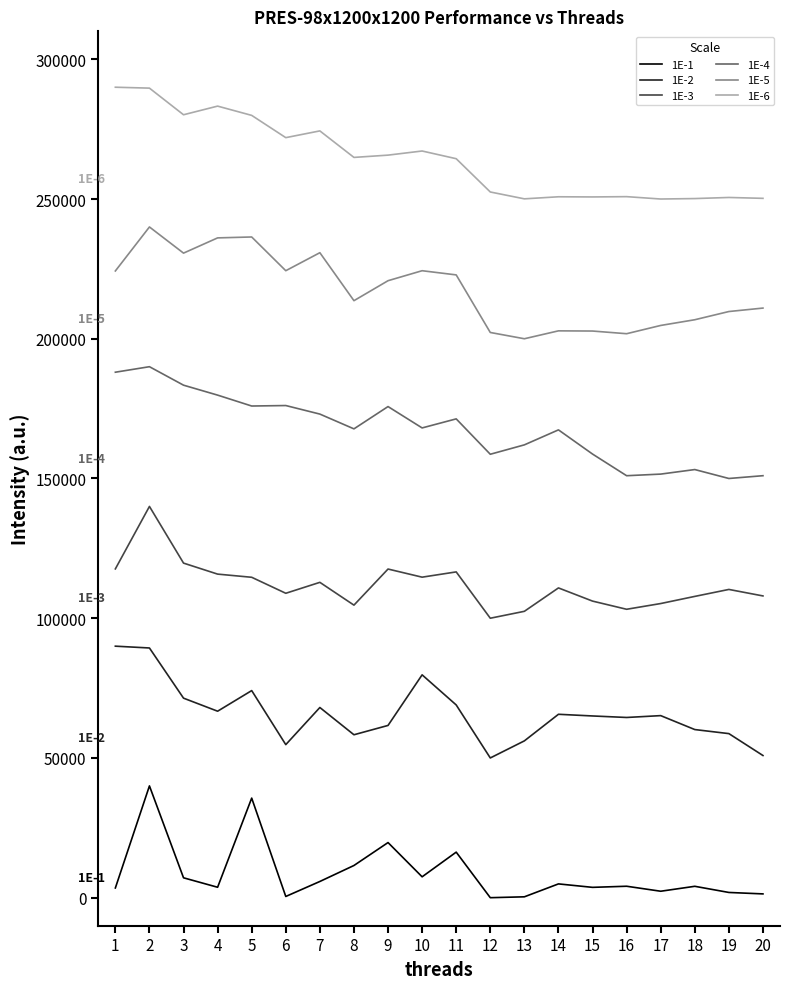

Rank the series by their maximum value, from lowest to highest.

1E-1, 1E-2, 1E-3, 1E-4, 1E-5, 1E-6